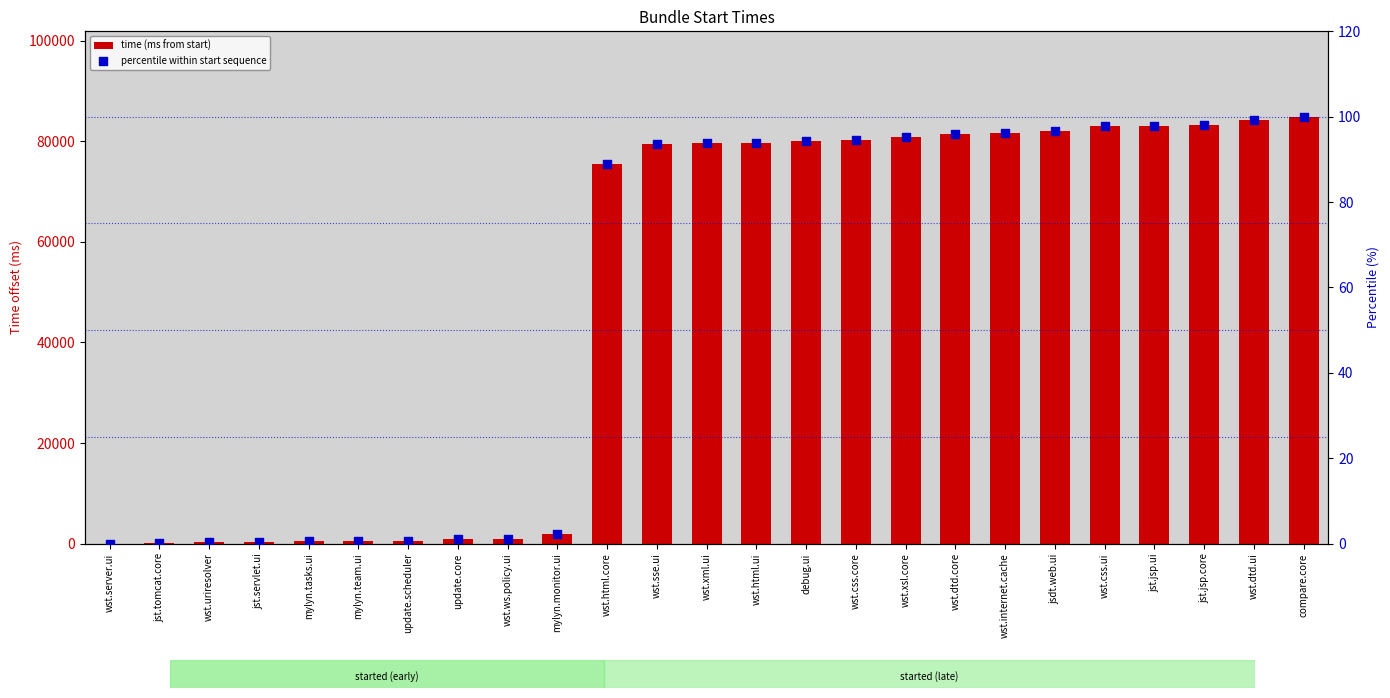

What are all the series names shown in the legend?

time (ms from start), percentile within start sequence